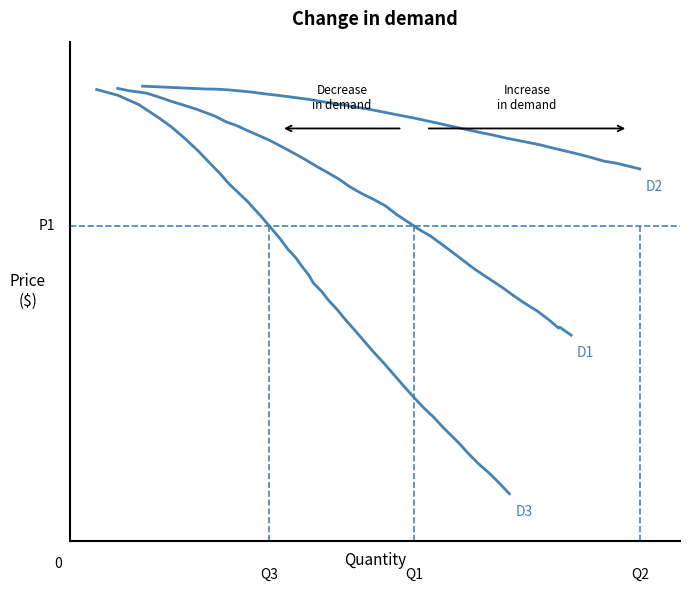

True or false: D2 and D3 cross at least once.

False